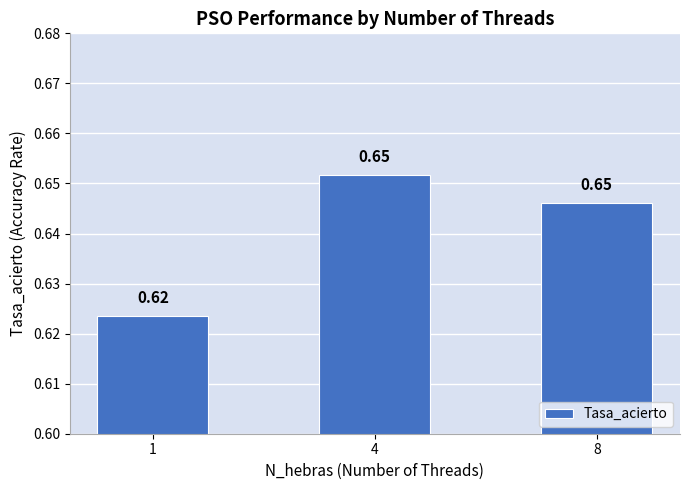

What is the sum of the values at 1 and 4?

1.3